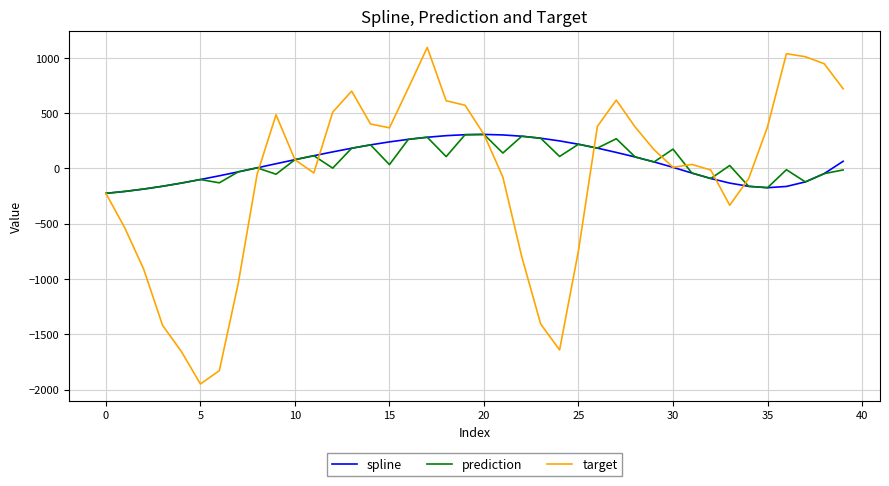

True or false: target has more than 2 points higher than both neighbors.

True